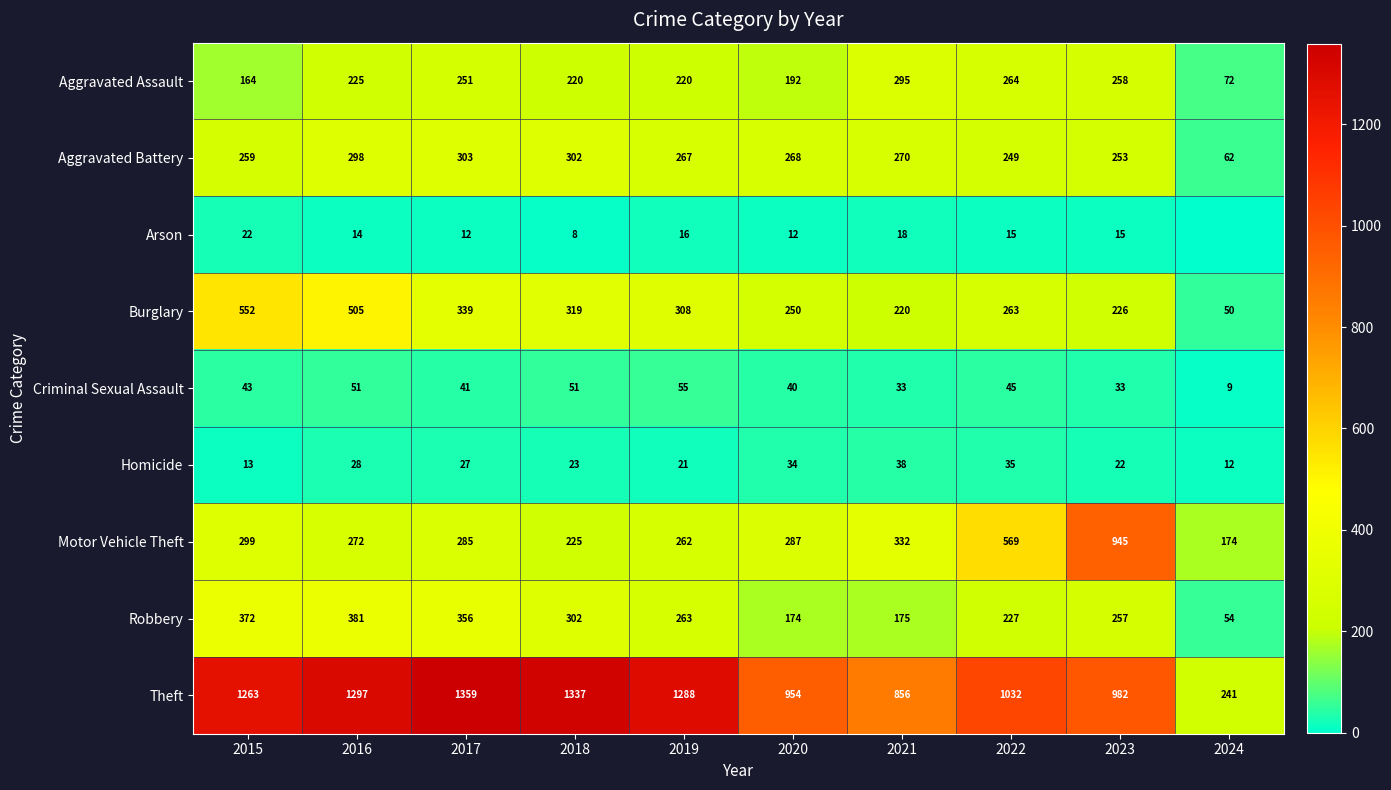

How many data points in Robbery are less than 263?

5